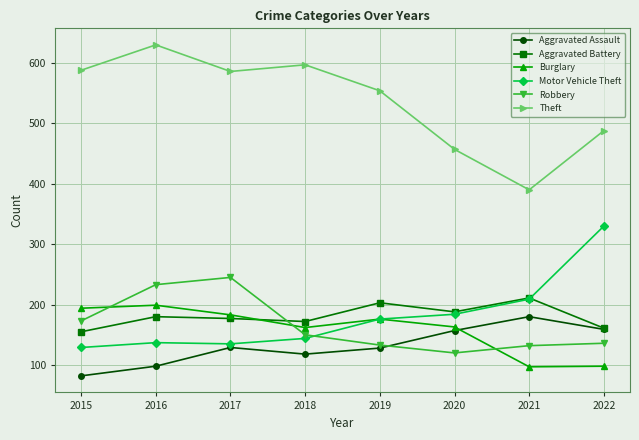

Read the Burglary value at 2018, to the nearest 10.

160